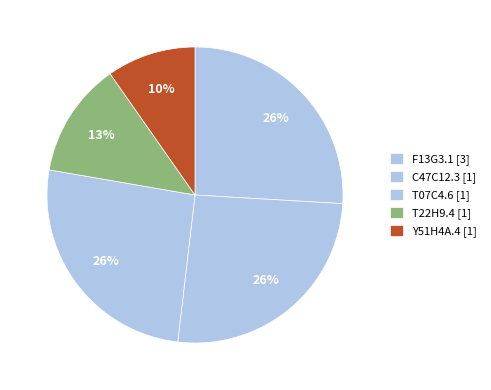

To the nearest percent, what is the average slice percentage?

20%